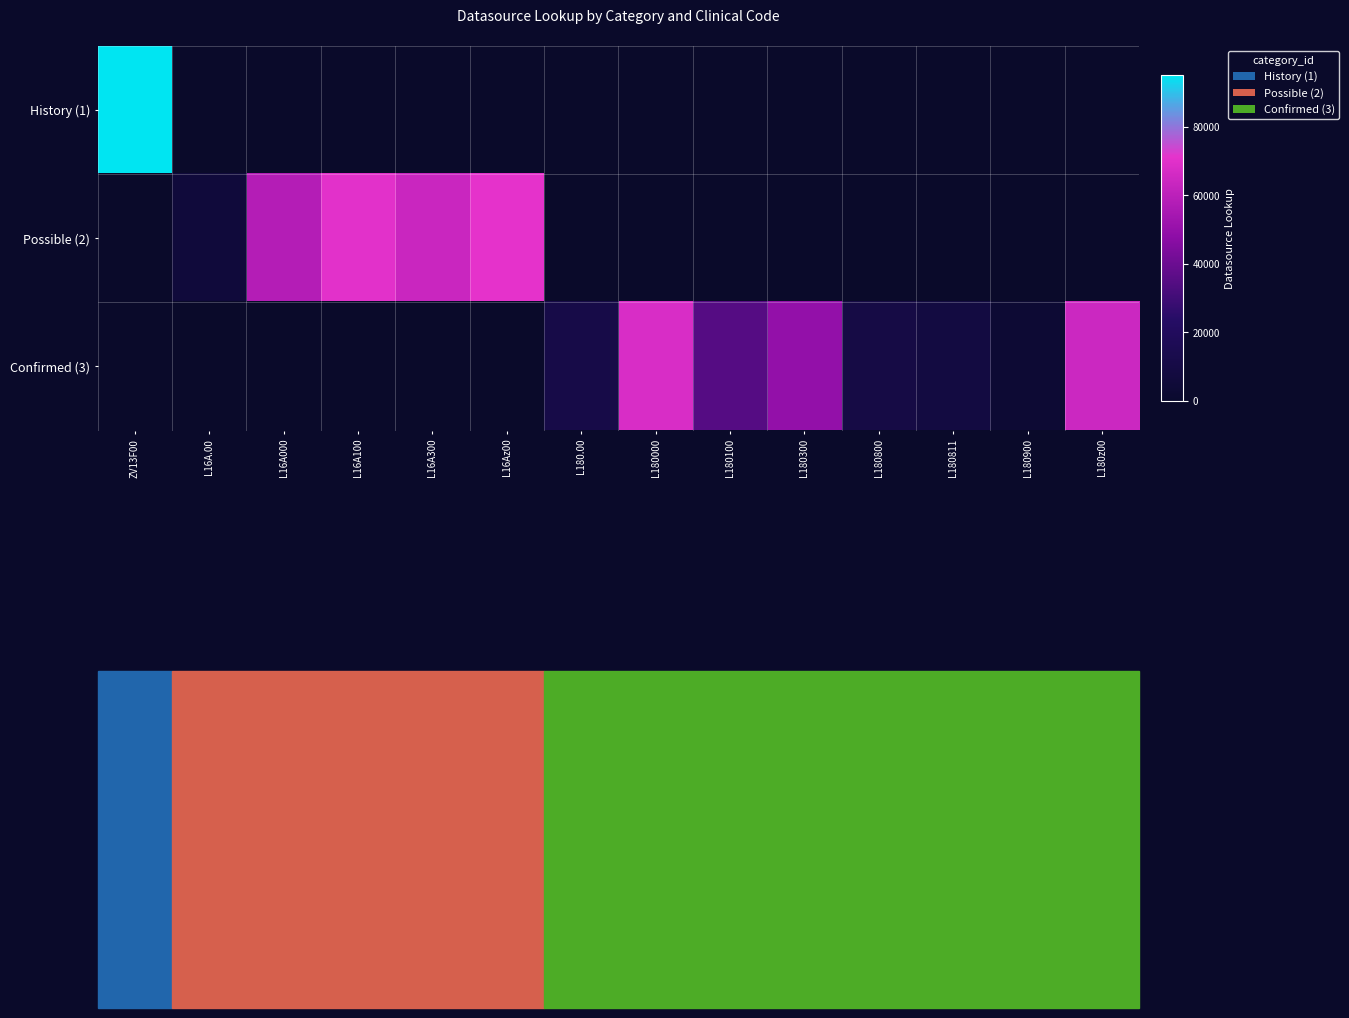

At which label does Confirmed (3) first exceed 2664?

L180.00